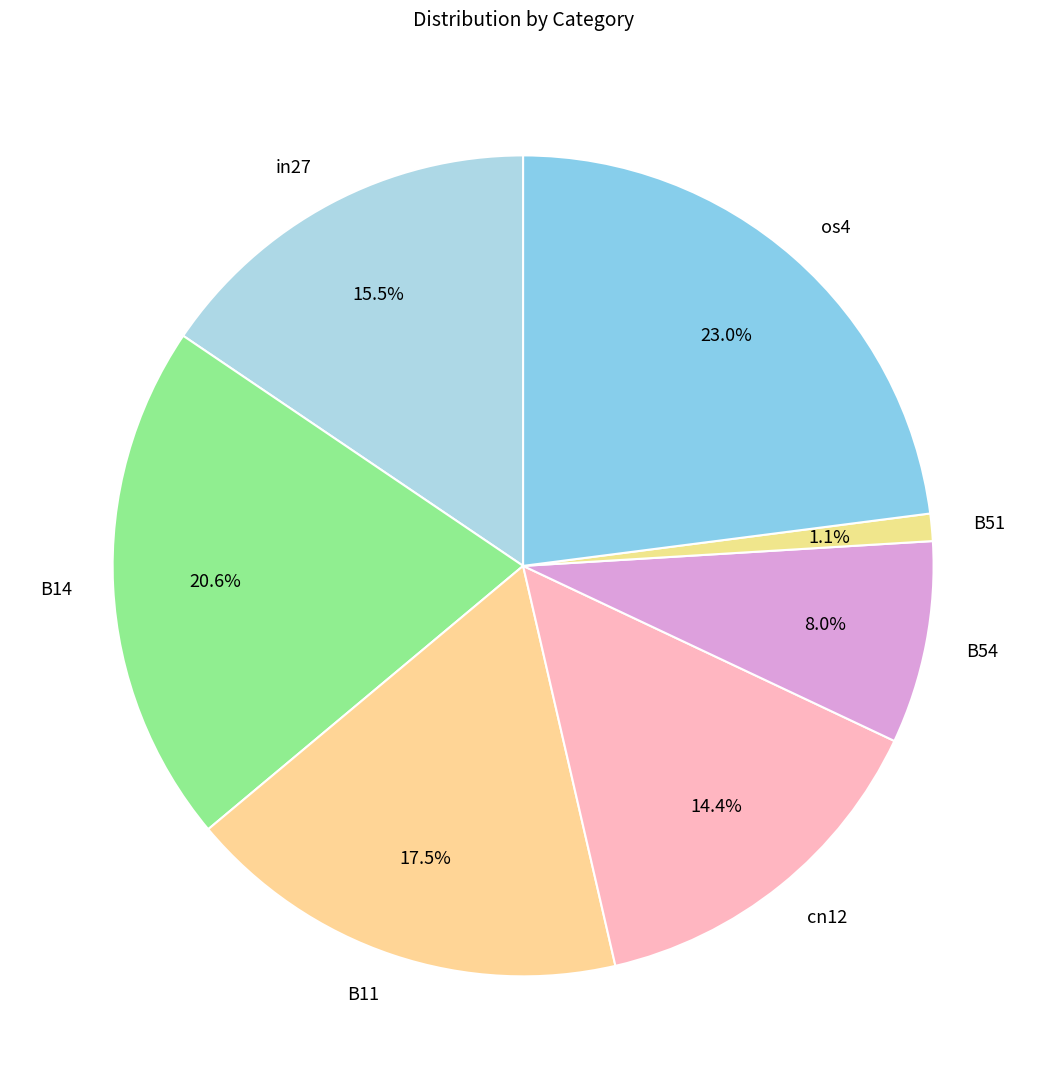

How much of the chart is everything except B14?

79.4%